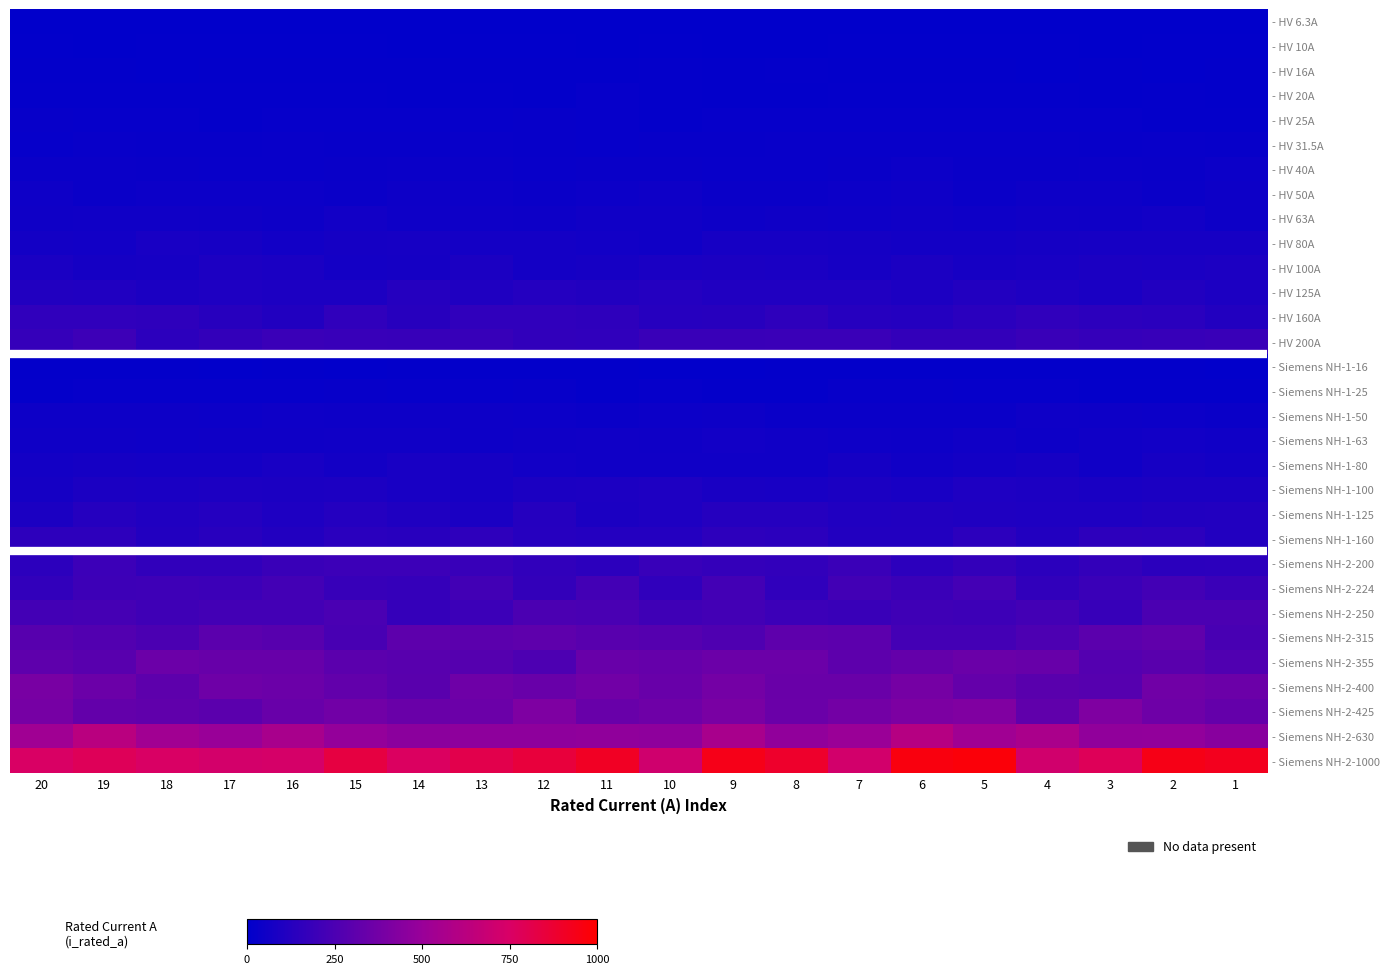

Reading left to right, extract all data points from this chart.

- HV 6.3A: 20=0.0	19=0.0	18=0.0	17=0.0	16=0.0	15=0.0	14=0.0	13=0.0	12=0.0	11=0.0	10=0.0	9=0.0	8=0.0	7=0.0	6=0.0	5=0.0	4=0.0	3=0.0	2=0.0	1=0.0
- HV 10A: 20=0.0	19=0.0	18=0.0	17=0.0	16=0.0	15=0.0	14=0.0	13=0.0	12=0.0	11=0.0	10=0.0	9=0.0	8=0.0	7=0.0	6=0.0	5=0.0	4=0.0	3=0.0	2=0.0	1=0.0
- HV 16A: 20=0.0	19=0.0	18=0.0	17=0.0	16=0.0	15=0.0	14=0.0	13=0.0	12=0.0	11=0.0	10=0.0	9=0.0	8=0.0	7=0.0	6=0.0	5=0.0	4=0.0	3=0.0	2=0.0	1=0.0
- HV 20A: 20=0.0	19=0.0	18=0.0	17=0.0	16=0.0	15=0.0	14=0.0	13=0.0	12=0.0	11=0.0	10=0.0	9=0.0	8=0.0	7=0.0	6=0.0	5=0.0	4=0.0	3=0.0	2=0.0	1=0.0
- HV 25A: 20=0.0	19=0.0	18=0.0	17=0.0	16=0.0	15=0.0	14=0.0	13=0.0	12=0.0	11=0.0	10=0.0	9=0.0	8=0.0	7=0.0	6=0.0	5=0.0	4=0.0	3=0.0	2=0.0	1=0.0
- HV 31.5A: 20=0.0	19=0.0	18=0.0	17=0.0	16=0.0	15=0.0	14=0.0	13=0.0	12=0.0	11=0.0	10=0.0	9=0.0	8=0.0	7=0.0	6=0.0	5=0.0	4=0.0	3=0.0	2=0.0	1=0.0
- HV 40A: 20=0.0	19=0.0	18=0.0	17=0.0	16=0.0	15=0.0	14=0.0	13=0.0	12=0.0	11=0.0	10=0.0	9=0.0	8=0.0	7=0.0	6=0.0	5=0.0	4=0.0	3=0.0	2=0.0	1=0.0
- HV 50A: 20=0.0	19=0.0	18=0.0	17=0.0	16=0.0	15=0.0	14=0.0	13=0.0	12=0.0	11=0.0	10=0.0	9=0.0	8=0.0	7=0.0	6=0.0	5=0.0	4=0.0	3=0.0	2=0.0	1=0.0
- HV 63A: 20=0.1	19=0.1	18=0.1	17=0.1	16=0.0	15=0.1	14=0.1	13=0.0	12=0.0	11=0.1	10=0.1	9=0.0	8=0.1	7=0.0	6=0.1	5=0.0	4=0.1	3=0.1	2=0.1	1=0.0
- HV 80A: 20=0.1	19=0.1	18=0.1	17=0.1	16=0.1	15=0.1	14=0.1	13=0.1	12=0.1	11=0.1	10=0.1	9=0.1	8=0.1	7=0.1	6=0.1	5=0.1	4=0.1	3=0.1	2=0.1	1=0.1
- HV 100A: 20=0.1	19=0.1	18=0.1	17=0.1	16=0.1	15=0.1	14=0.1	13=0.1	12=0.1	11=0.1	10=0.1	9=0.1	8=0.1	7=0.1	6=0.1	5=0.1	4=0.1	3=0.1	2=0.1	1=0.1
- HV 125A: 20=0.1	19=0.1	18=0.1	17=0.1	16=0.1	15=0.1	14=0.1	13=0.1	12=0.1	11=0.1	10=0.1	9=0.1	8=0.1	7=0.1	6=0.1	5=0.1	4=0.1	3=0.1	2=0.1	1=0.1
- HV 160A: 20=0.2	19=0.2	18=0.2	17=0.1	16=0.1	15=0.2	14=0.1	13=0.2	12=0.2	11=0.2	10=0.1	9=0.1	8=0.2	7=0.1	6=0.1	5=0.1	4=0.2	3=0.1	2=0.1	1=0.1
- HV 200A: 20=0.2	19=0.2	18=0.1	17=0.2	16=0.2	15=0.2	14=0.2	13=0.2	12=0.2	11=0.2	10=0.2	9=0.2	8=0.2	7=0.2	6=0.2	5=0.2	4=0.2	3=0.2	2=0.2	1=0.2
- Siemens NH-1-16: 20=0.0	19=0.0	18=0.0	17=0.0	16=0.0	15=0.0	14=0.0	13=0.0	12=0.0	11=0.0	10=0.0	9=0.0	8=0.0	7=0.0	6=0.0	5=0.0	4=0.0	3=0.0	2=0.0	1=0.0
- Siemens NH-1-25: 20=0.0	19=0.0	18=0.0	17=0.0	16=0.0	15=0.0	14=0.0	13=0.0	12=0.0	11=0.0	10=0.0	9=0.0	8=0.0	7=0.0	6=0.0	5=0.0	4=0.0	3=0.0	2=0.0	1=0.0
- Siemens NH-1-50: 20=0.0	19=0.0	18=0.0	17=0.0	16=0.0	15=0.0	14=0.0	13=0.0	12=0.0	11=0.0	10=0.0	9=0.0	8=0.0	7=0.0	6=0.0	5=0.0	4=0.0	3=0.0	2=0.0	1=0.0
- Siemens NH-1-63: 20=0.1	19=0.1	18=0.0	17=0.1	16=0.1	15=0.1	14=0.1	13=0.0	12=0.1	11=0.1	10=0.1	9=0.1	8=0.1	7=0.0	6=0.0	5=0.1	4=0.0	3=0.1	2=0.1	1=0.1
- Siemens NH-1-80: 20=0.1	19=0.1	18=0.1	17=0.1	16=0.1	15=0.1	14=0.1	13=0.1	12=0.1	11=0.1	10=0.1	9=0.1	8=0.1	7=0.1	6=0.1	5=0.1	4=0.1	3=0.1	2=0.1	1=0.1
- Siemens NH-1-100: 20=0.1	19=0.1	18=0.1	17=0.1	16=0.1	15=0.1	14=0.1	13=0.1	12=0.1	11=0.1	10=0.1	9=0.1	8=0.1	7=0.1	6=0.1	5=0.1	4=0.1	3=0.1	2=0.1	1=0.1
- Siemens NH-1-125: 20=0.1	19=0.1	18=0.1	17=0.1	16=0.1	15=0.1	14=0.1	13=0.1	12=0.1	11=0.1	10=0.1	9=0.1	8=0.1	7=0.1	6=0.1	5=0.1	4=0.1	3=0.1	2=0.1	1=0.1
- Siemens NH-1-160: 20=0.1	19=0.1	18=0.1	17=0.1	16=0.1	15=0.1	14=0.1	13=0.2	12=0.1	11=0.1	10=0.1	9=0.1	8=0.1	7=0.1	6=0.1	5=0.1	4=0.1	3=0.2	2=0.1	1=0.1
- Siemens NH-2-200: 20=0.1	19=0.2	18=0.2	17=0.2	16=0.2	15=0.2	14=0.2	13=0.2	12=0.2	11=0.1	10=0.2	9=0.2	8=0.2	7=0.2	6=0.1	5=0.2	4=0.1	3=0.2	2=0.1	1=0.1
- Siemens NH-2-224: 20=0.2	19=0.2	18=0.2	17=0.2	16=0.2	15=0.2	14=0.2	13=0.2	12=0.2	11=0.2	10=0.2	9=0.2	8=0.2	7=0.2	6=0.2	5=0.2	4=0.2	3=0.2	2=0.2	1=0.2
- Siemens NH-2-250: 20=0.2	19=0.2	18=0.2	17=0.2	16=0.2	15=0.2	14=0.2	13=0.2	12=0.2	11=0.2	10=0.2	9=0.2	8=0.2	7=0.2	6=0.2	5=0.2	4=0.2	3=0.2	2=0.2	1=0.2
- Siemens NH-2-315: 20=0.3	19=0.3	18=0.2	17=0.3	16=0.3	15=0.2	14=0.3	13=0.3	12=0.3	11=0.3	10=0.3	9=0.3	8=0.3	7=0.3	6=0.2	5=0.2	4=0.3	3=0.3	2=0.3	1=0.2
- Siemens NH-2-355: 20=0.3	19=0.3	18=0.4	17=0.3	16=0.3	15=0.3	14=0.3	13=0.3	12=0.3	11=0.3	10=0.3	9=0.4	8=0.4	7=0.3	6=0.3	5=0.3	4=0.3	3=0.3	2=0.3	1=0.3
- Siemens NH-2-400: 20=0.4	19=0.4	18=0.3	17=0.4	16=0.4	15=0.3	14=0.3	13=0.4	12=0.3	11=0.4	10=0.3	9=0.4	8=0.3	7=0.3	6=0.4	5=0.3	4=0.3	3=0.3	2=0.4	1=0.4
- Siemens NH-2-425: 20=0.4	19=0.3	18=0.3	17=0.3	16=0.3	15=0.4	14=0.3	13=0.4	12=0.4	11=0.3	10=0.4	9=0.4	8=0.3	7=0.4	6=0.4	5=0.4	4=0.3	3=0.4	2=0.4	1=0.3
- Siemens NH-2-630: 20=0.5	19=0.6	18=0.5	17=0.5	16=0.6	15=0.5	14=0.5	13=0.5	12=0.5	11=0.5	10=0.5	9=0.6	8=0.5	7=0.5	6=0.6	5=0.5	4=0.6	3=0.5	2=0.5	1=0.4
- Siemens NH-2-1000: 20=0.8	19=0.8	18=0.8	17=0.7	16=0.7	15=0.8	14=0.8	13=0.8	12=0.9	11=0.9	10=0.7	9=0.9	8=0.9	7=0.7	6=1.0	5=1.0	4=0.7	3=0.8	2=0.9	1=0.9